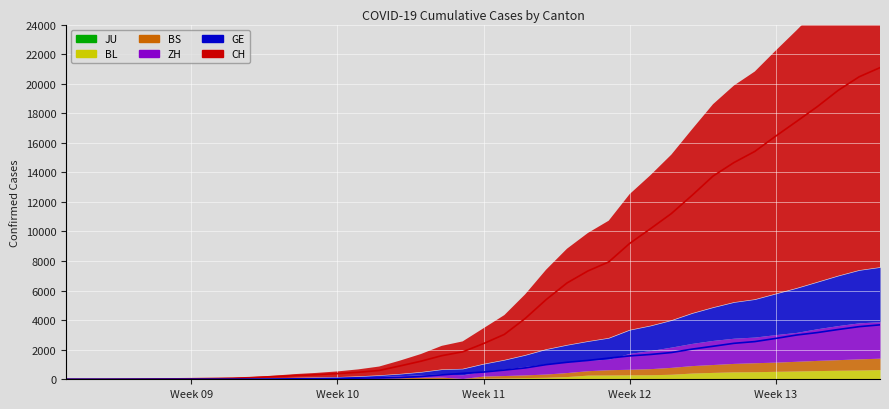

The value of GE at 2020-03-26 is 2041. True or false?

True